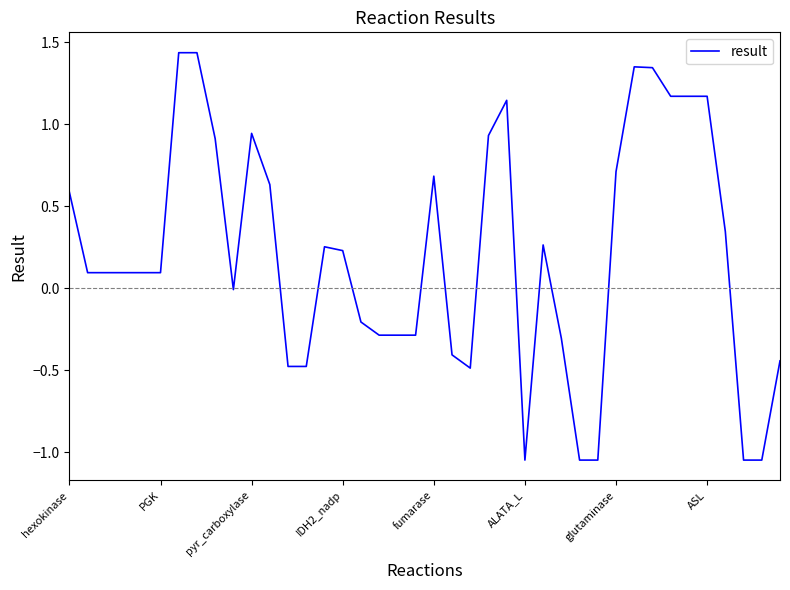

How many lines are shown in the chart?

1